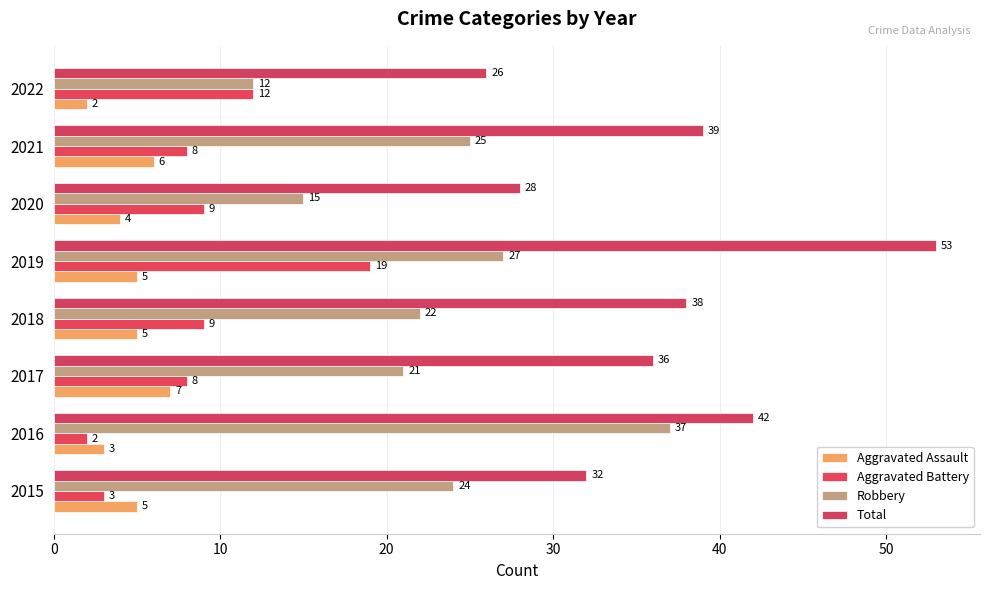

How many data points in Robbery are less than 24?

4